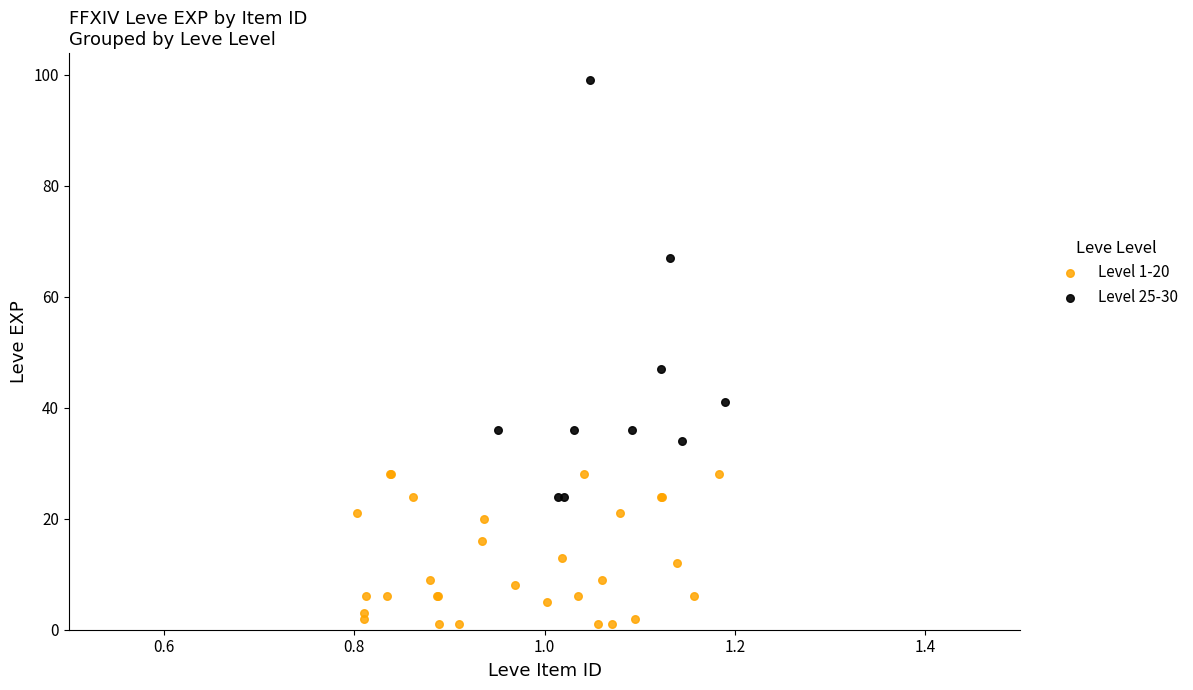

Which series contains the lowest Y value?

Level 1-20